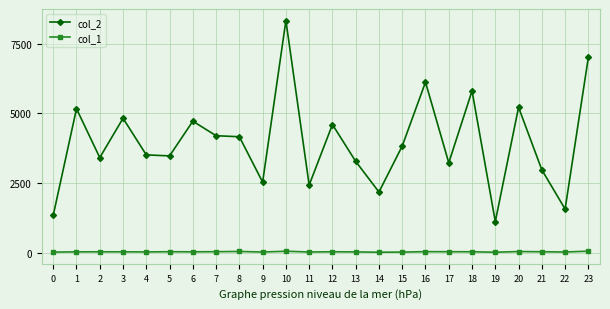

The value of col_2 at 7 is 4198. True or false?

True